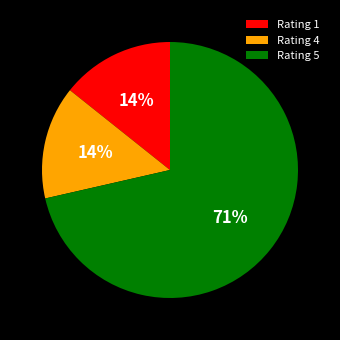

The Rating 5 slice represents 71% of the pie. True or false?

True